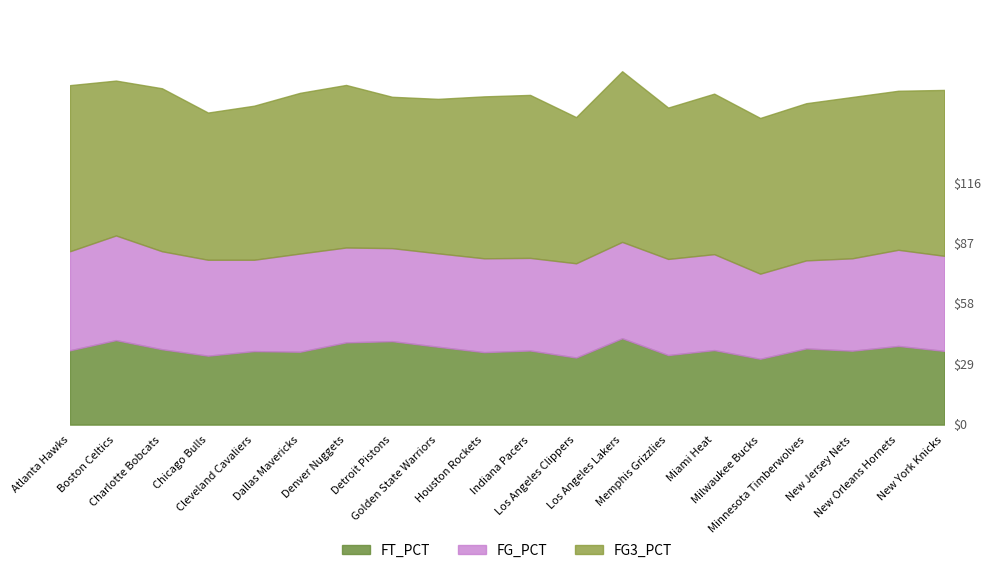

True or false: FG_PCT has more than 0 points higher than both neighbors.

True